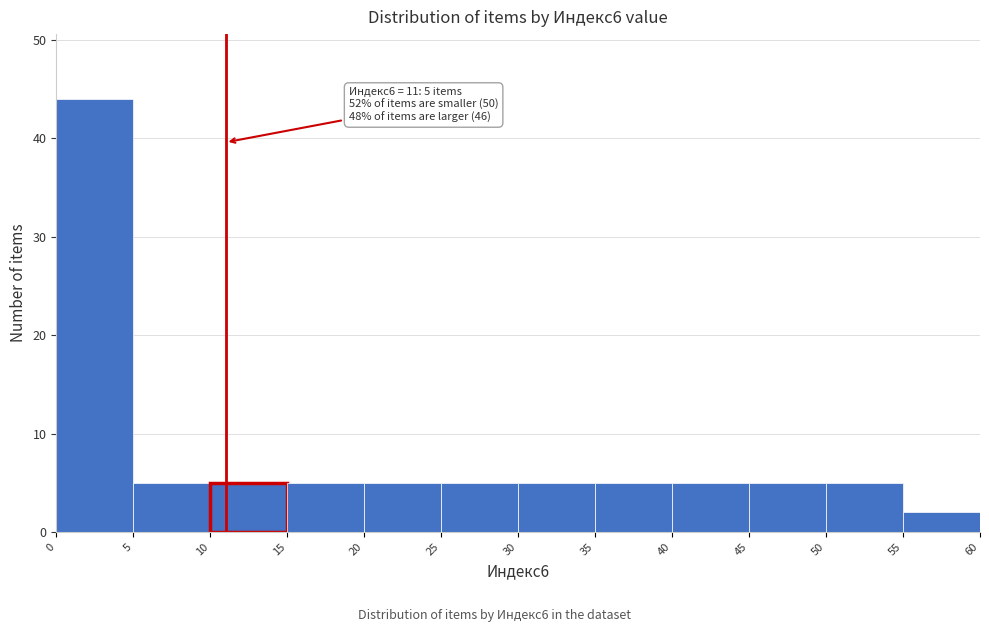

Which range on the x-axis has the tallest bar?

0 to 5